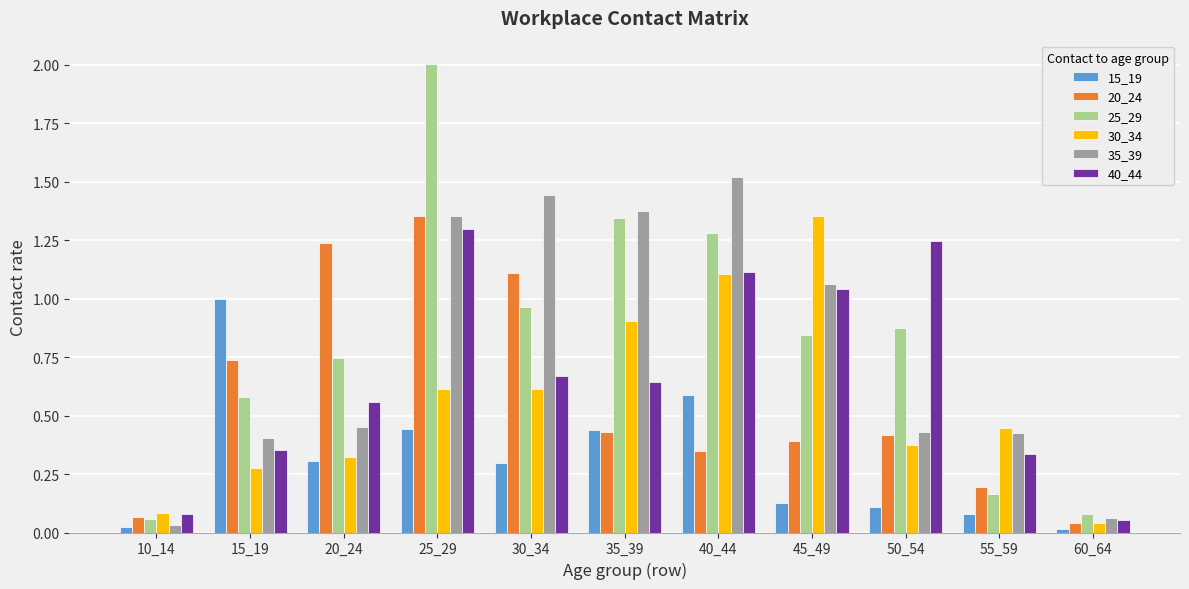

Which series has the largest range (max minus min)?

25_29